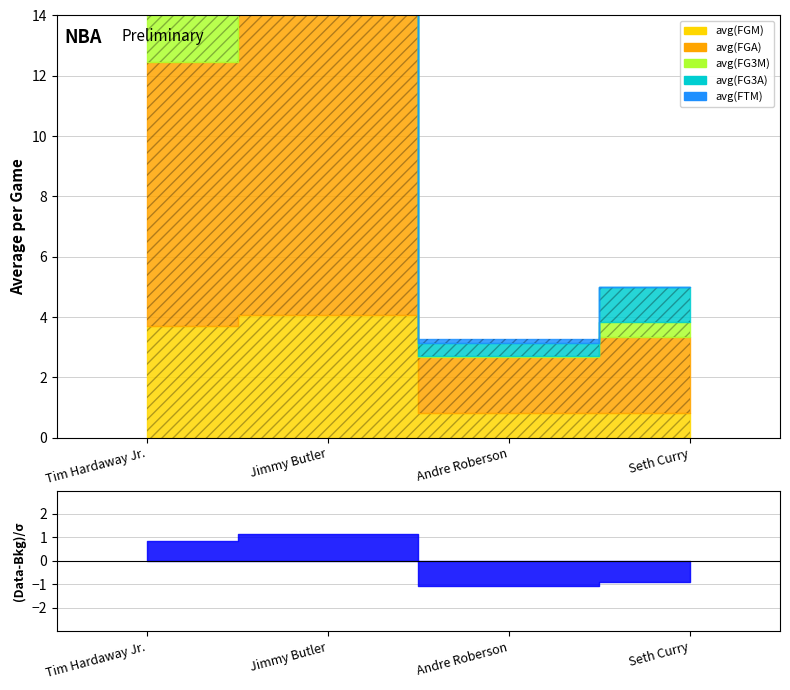

What is the sum of all avg(FG3A) values?

9.6